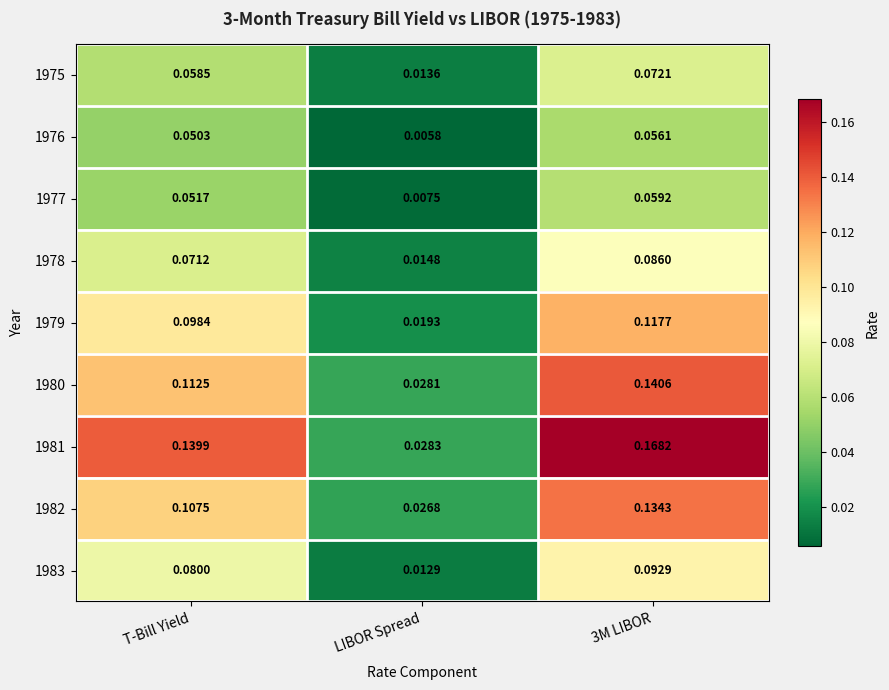

Count the number of categories in the chart.

3